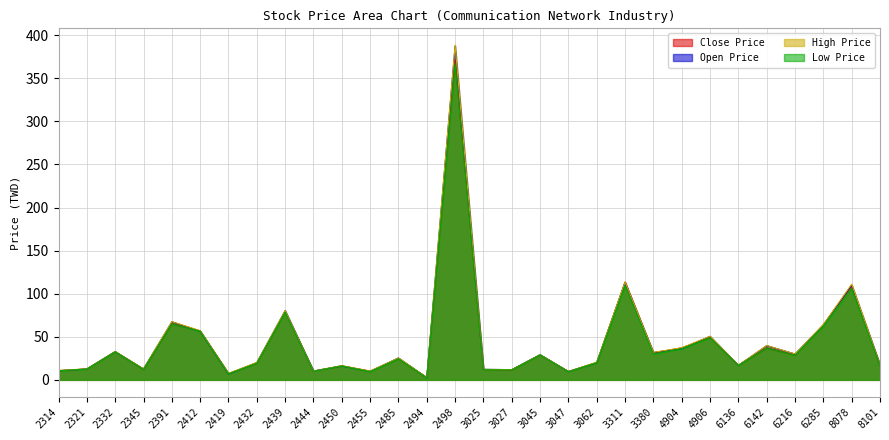

How many values in the Close Price series exceed 24?

15